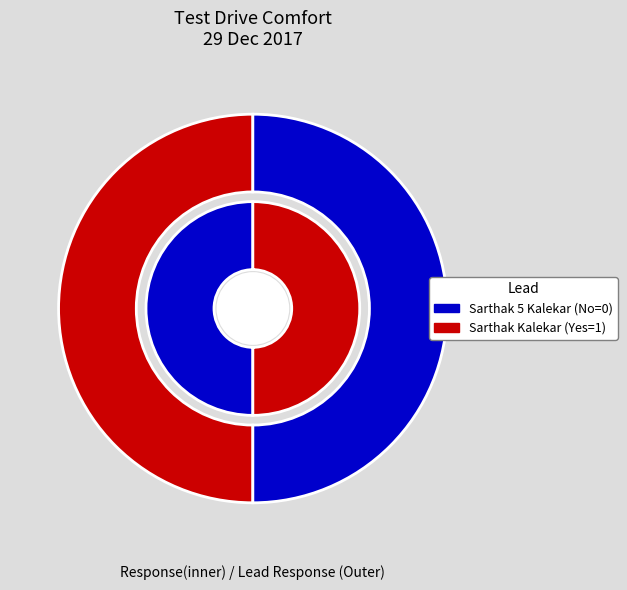

Rank the categories by value from highest to lowest.

Sarthak Kalekar, Sarthak 5 Kalekar